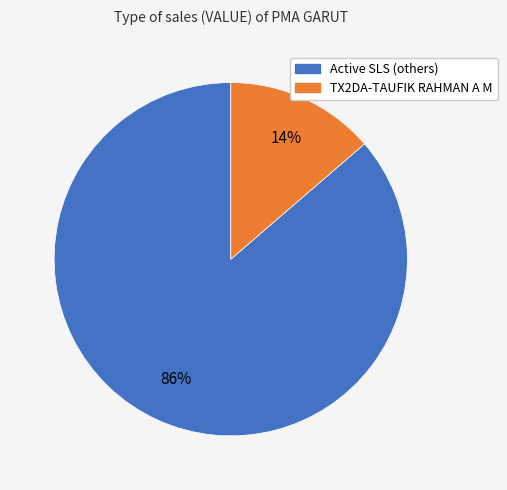

To the nearest percent, what is the average slice percentage?

50%